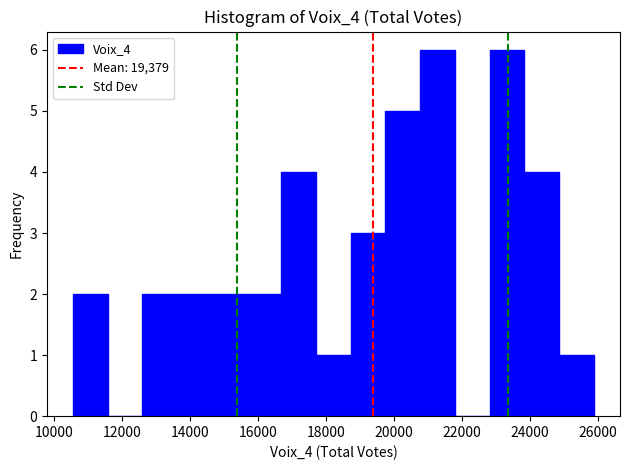

Reading left to right, transcribe this chart: for each bar, give the range it covers on the x-axis and its height. Neither the bar edges nor the heights are printed on the chart, so give them approximately, as read against the axes.

10600 to 11600: 2
11600 to 12600: 0
12600 to 13600: 2
13600 to 14600: 2
14600 to 15600: 2
15600 to 16600: 2
16600 to 17800: 4
17800 to 18800: 1
18800 to 19800: 3
19800 to 20800: 5
20800 to 21800: 6
21800 to 22800: 0
22800 to 23800: 6
23800 to 24800: 4
24800 to 25800: 1